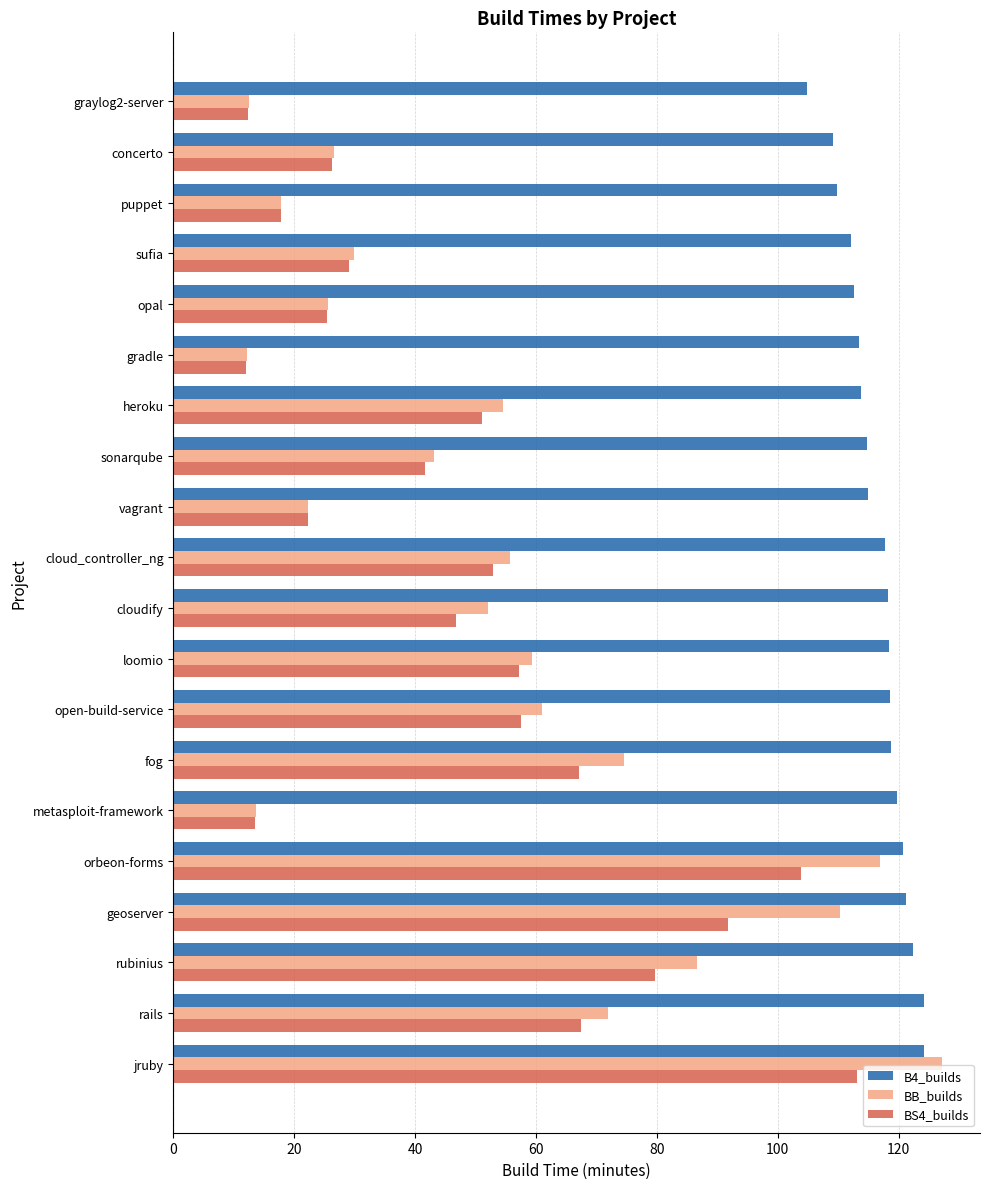

What is the difference between the maximum and minimum values in the B4_builds series?

19.4